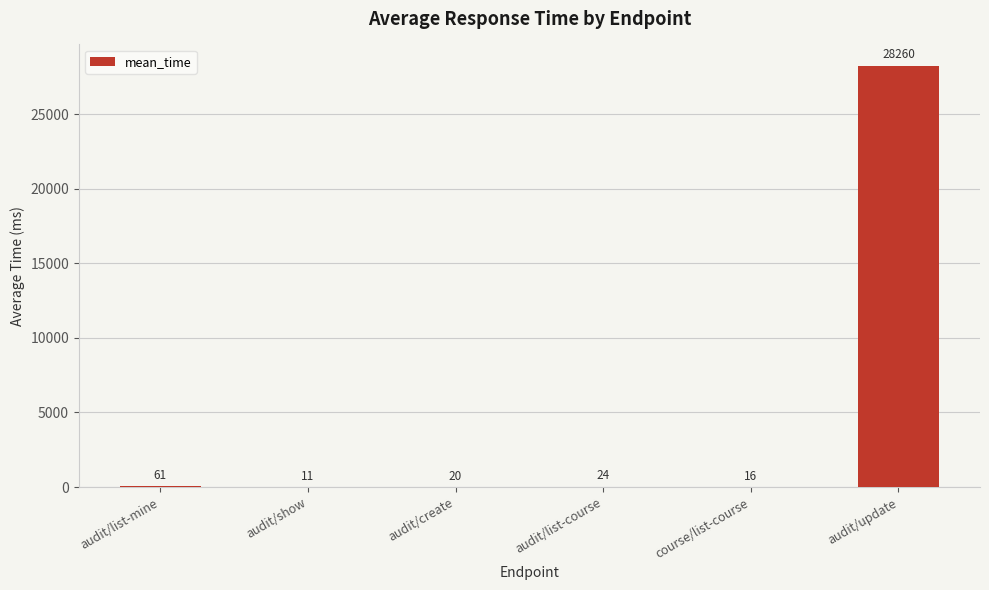

What is the greatest value displayed?

28260.0